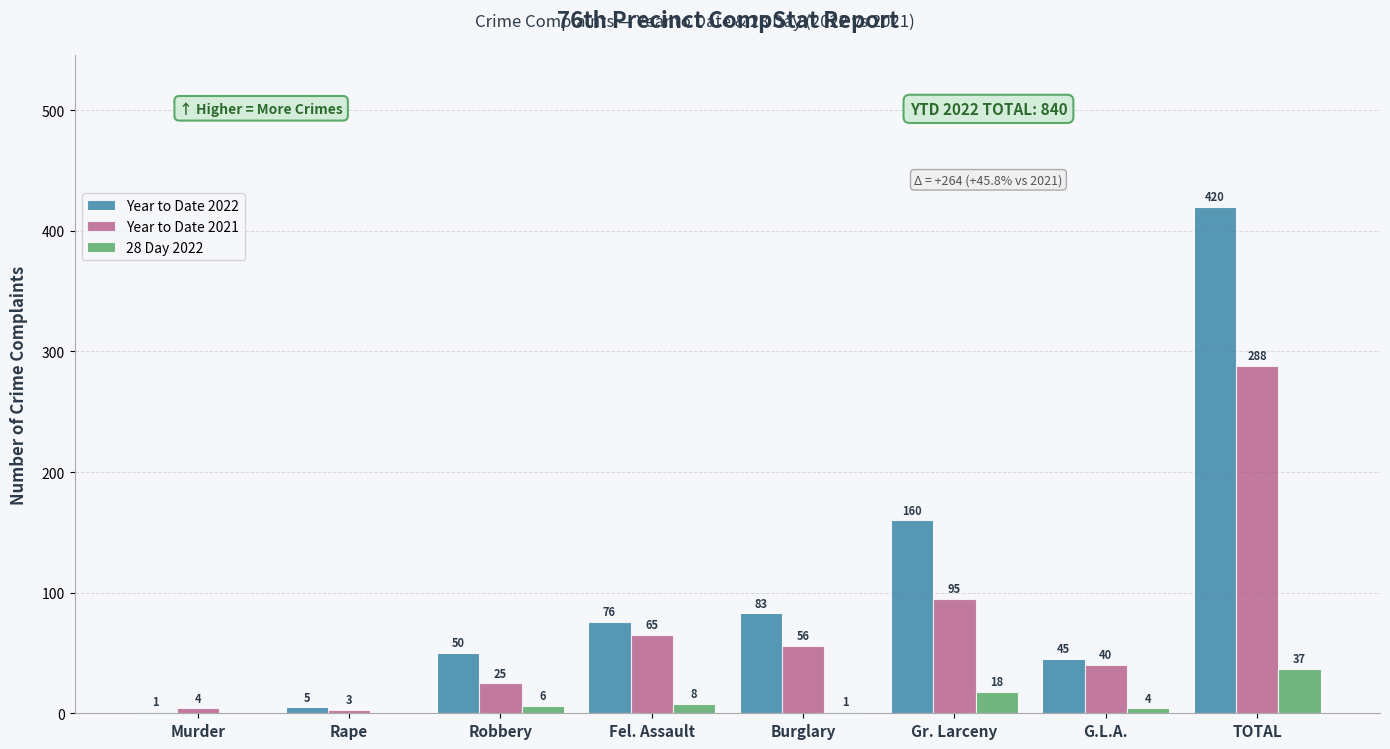

At which label does Year to Date 2021 first exceed 56?

Fel. Assault